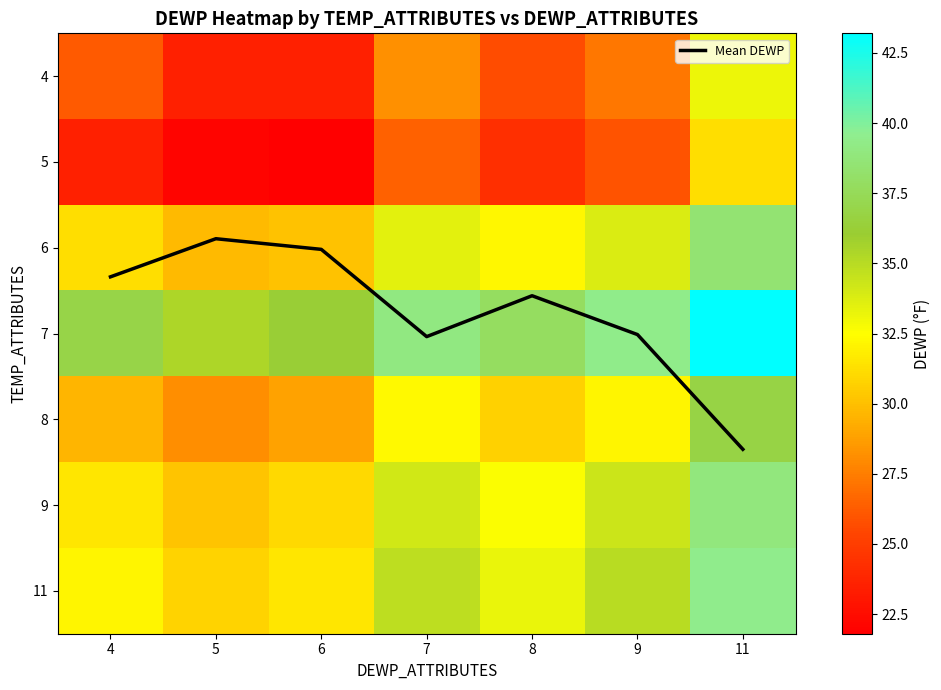

Which has a higher value, 5 or 9?

9